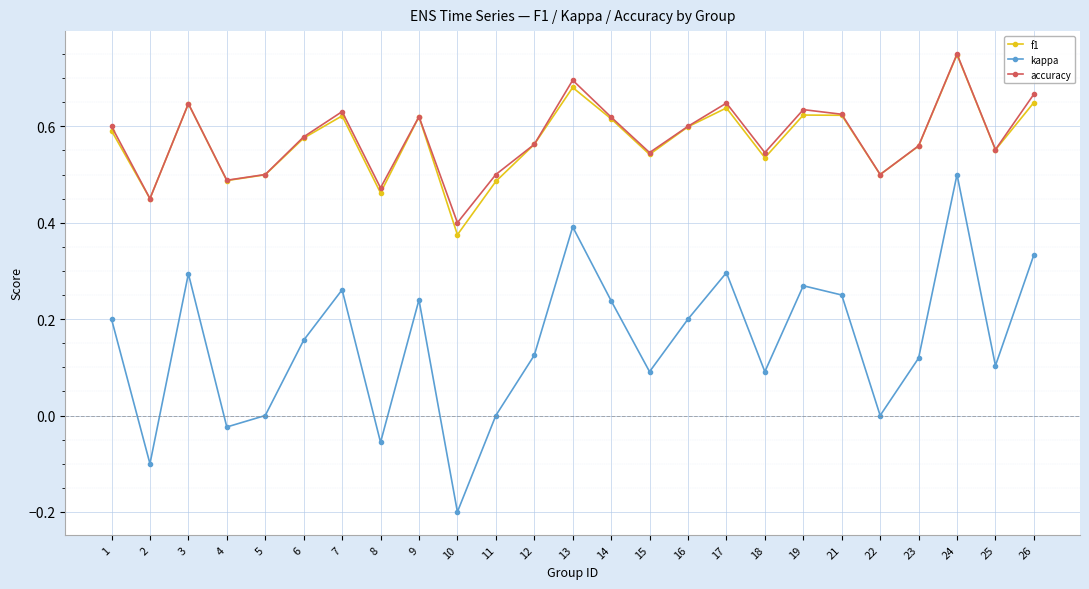

What is the total value across all series at 1?

1.4